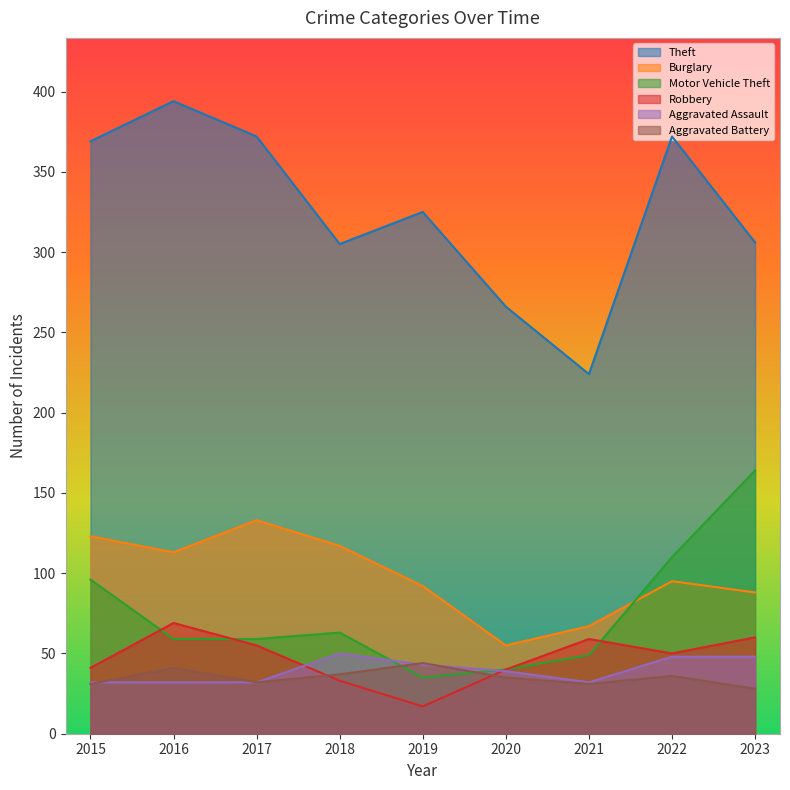

What are all the series names shown in the legend?

Theft, Burglary, Motor Vehicle Theft, Robbery, Aggravated Assault, Aggravated Battery